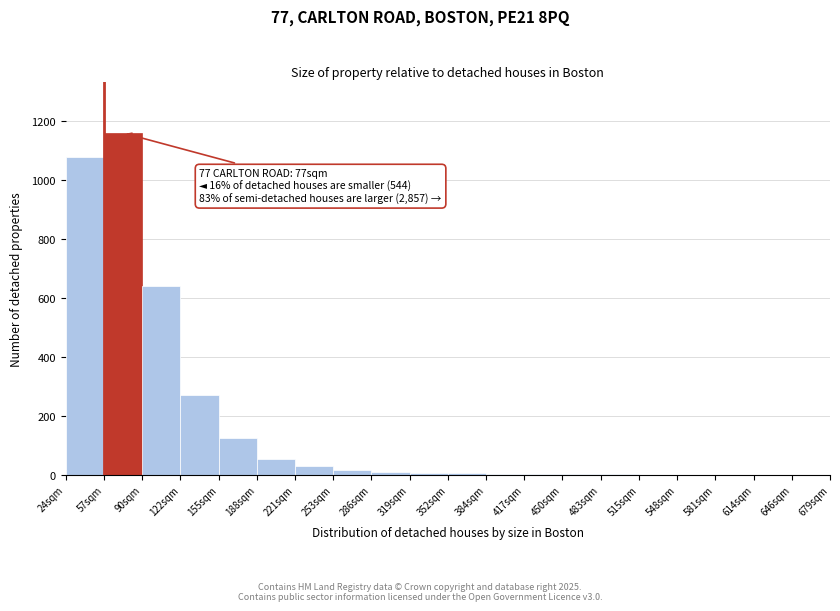

The value at 24sqm is 1080. True or false?

True